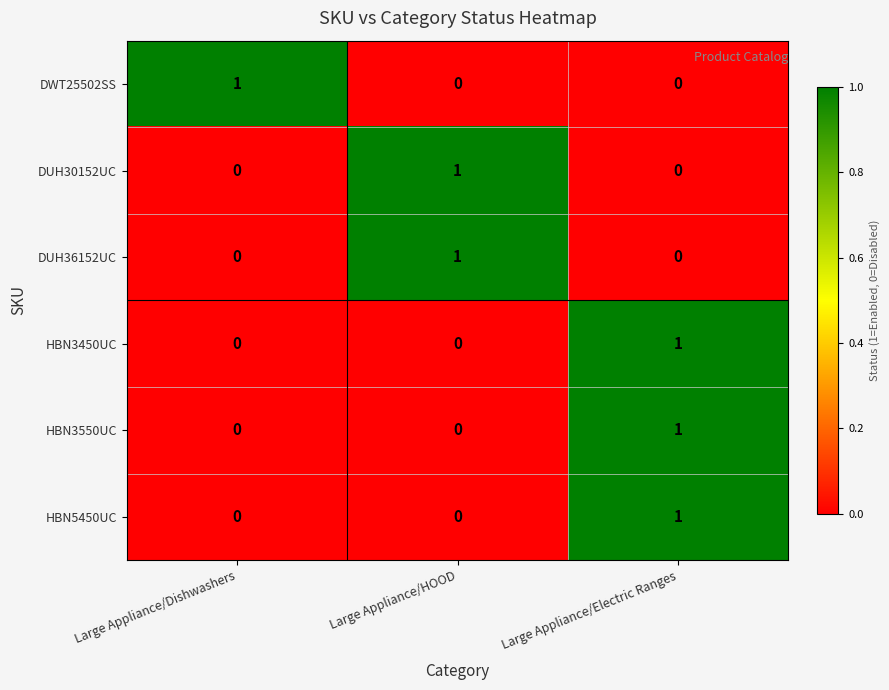

Is the value of HBN5450UC at Large Appliance/Electric Ranges greater than the value of HBN3550UC at Large Appliance/Dishwashers?

Yes